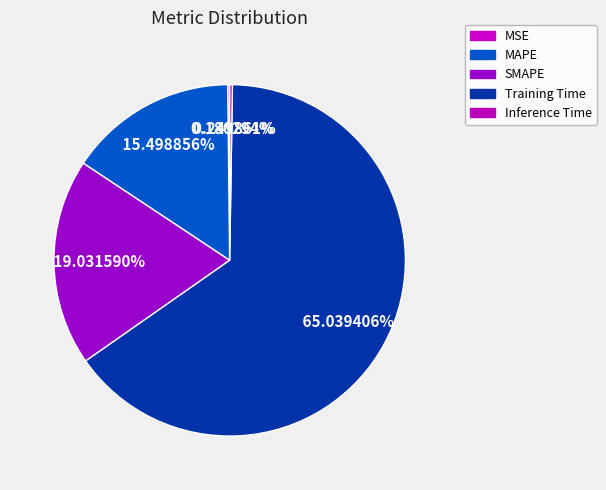

To the nearest percent, what is the difference between the Inference Time and SMAPE slice percentages?

19%